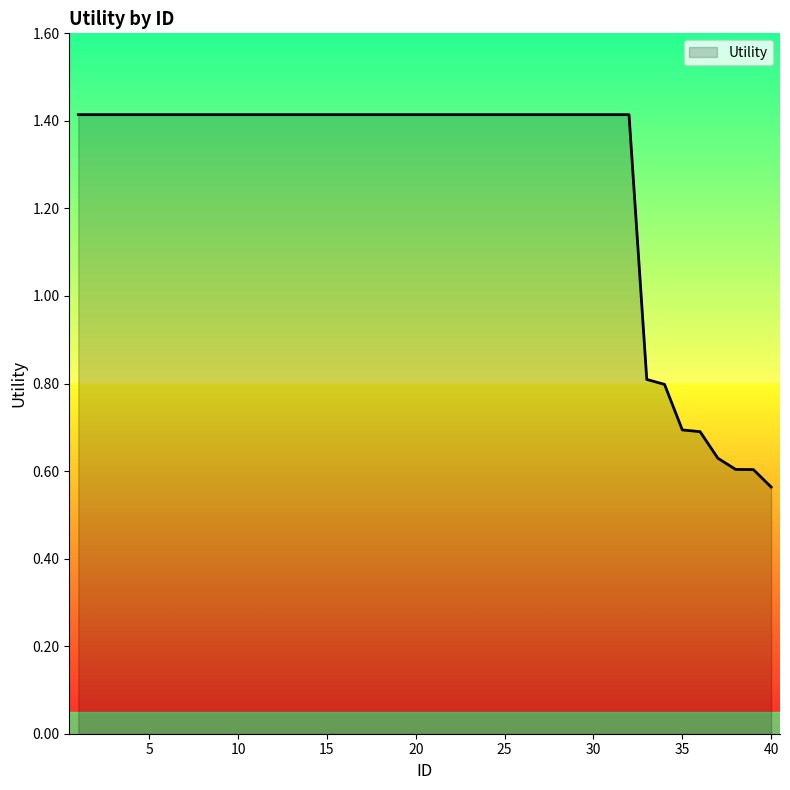

What is the maximum value shown in the chart?

1.4